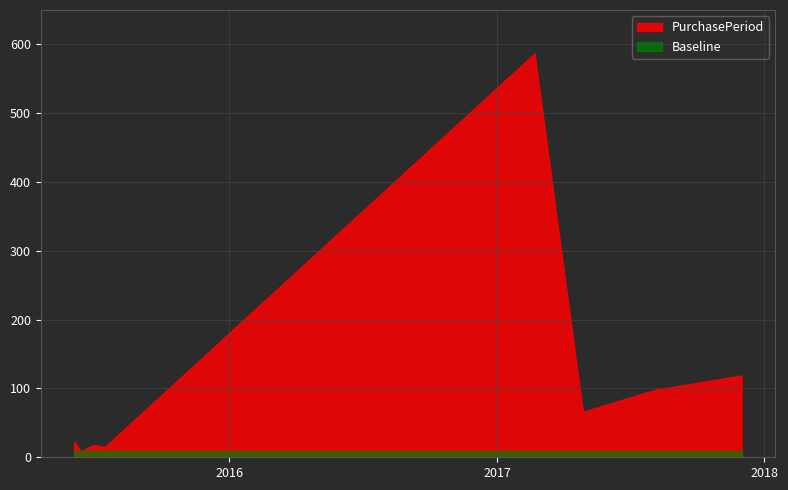

What is the sum of all values?

935